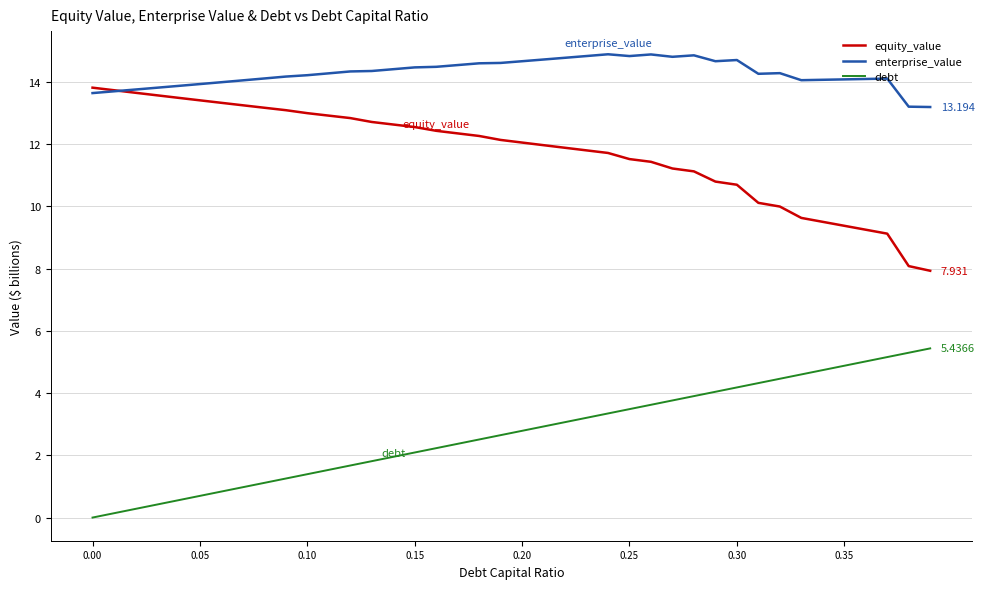

Rank the series by their maximum value, from lowest to highest.

debt, equity_value, enterprise_value